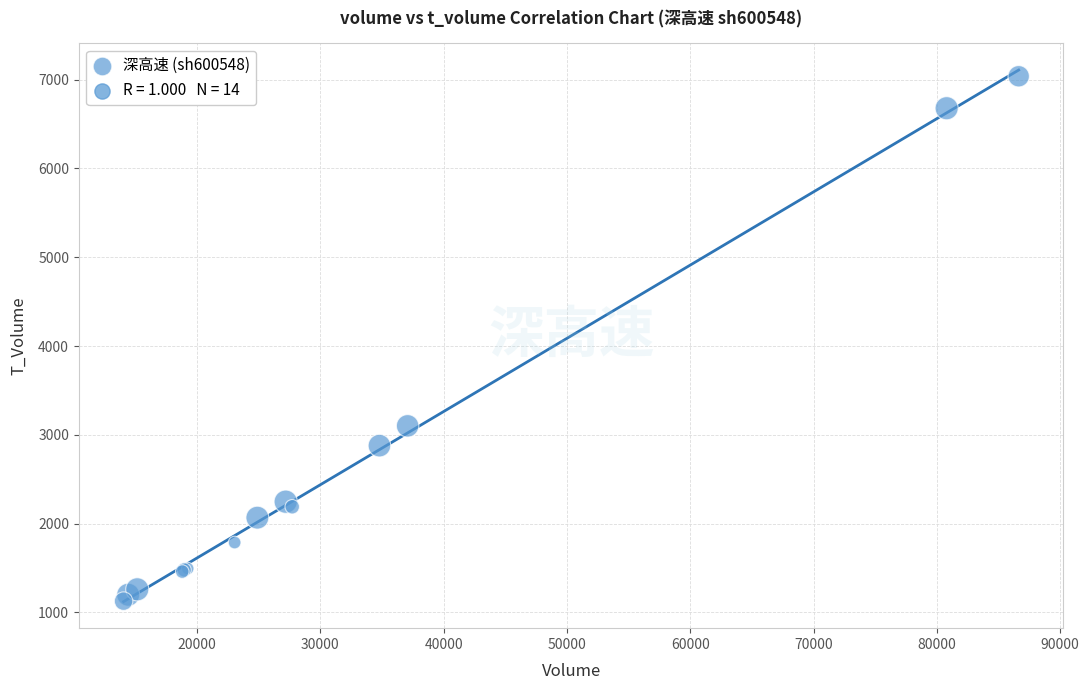

What Y value in the scatter plot is closest to 4082?

3101